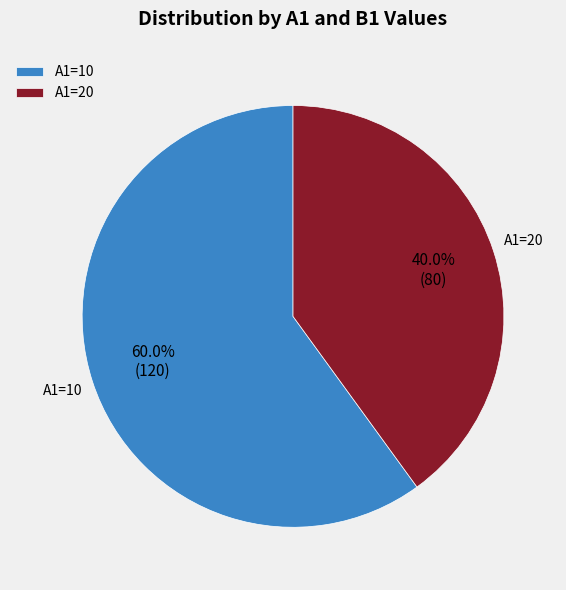

Which slice represents more than half of the pie?

A1=10